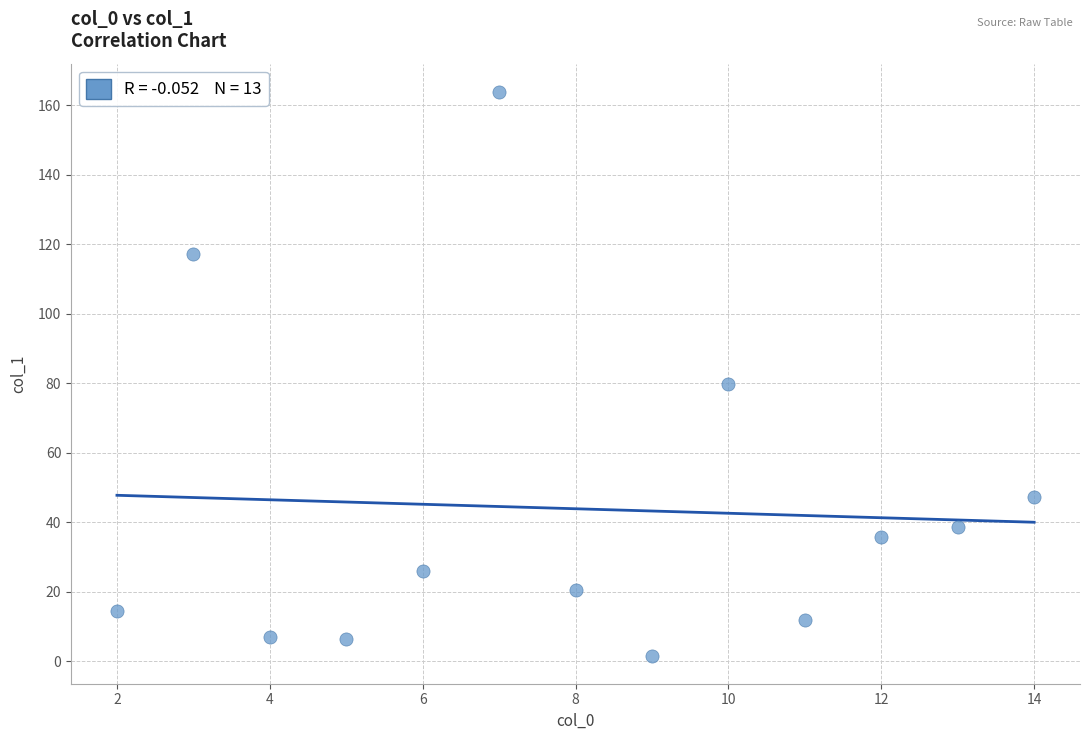

What Y value in the scatter plot is closest to 82?

79.9